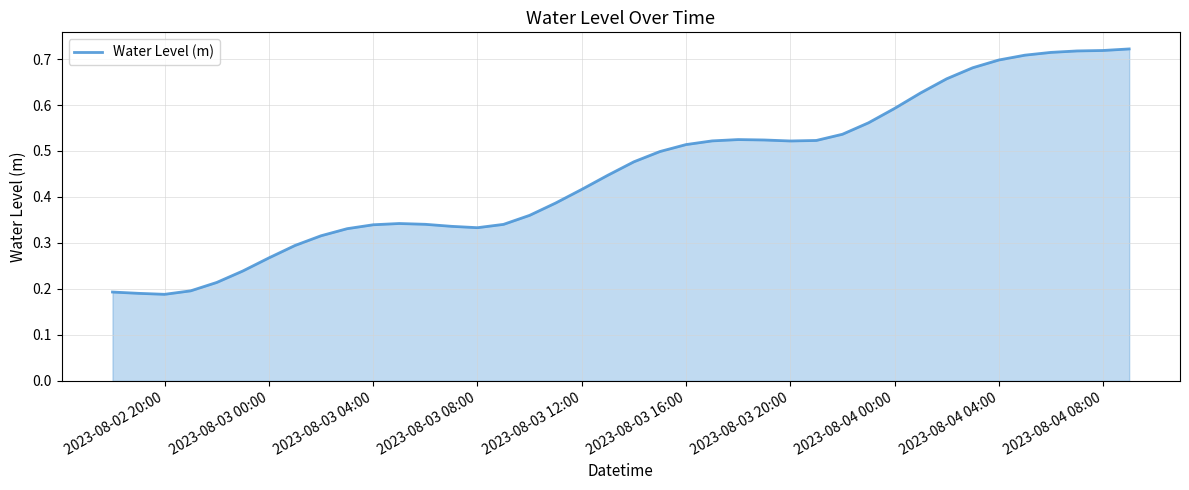

Does the chart have visible grid lines?

Yes